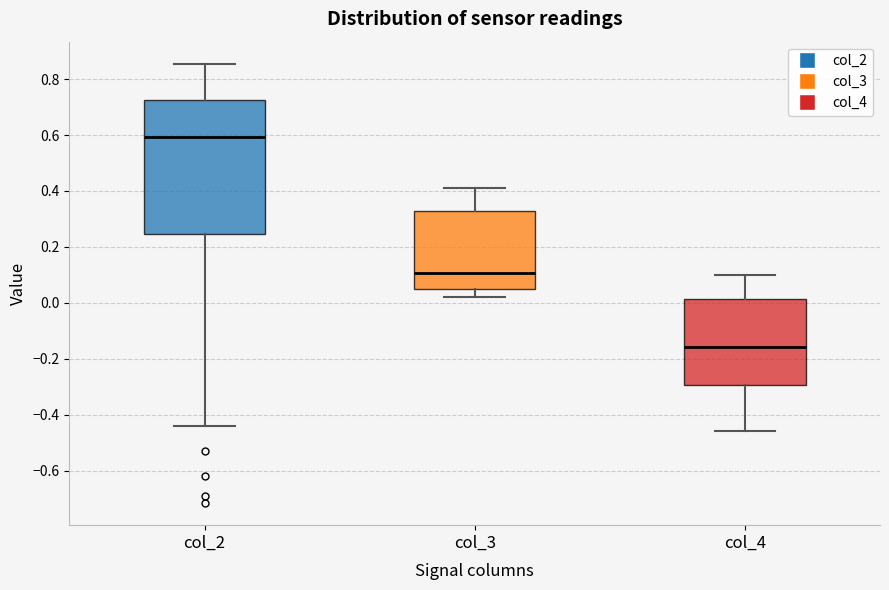

Which box's median line is the lowest?

col_4